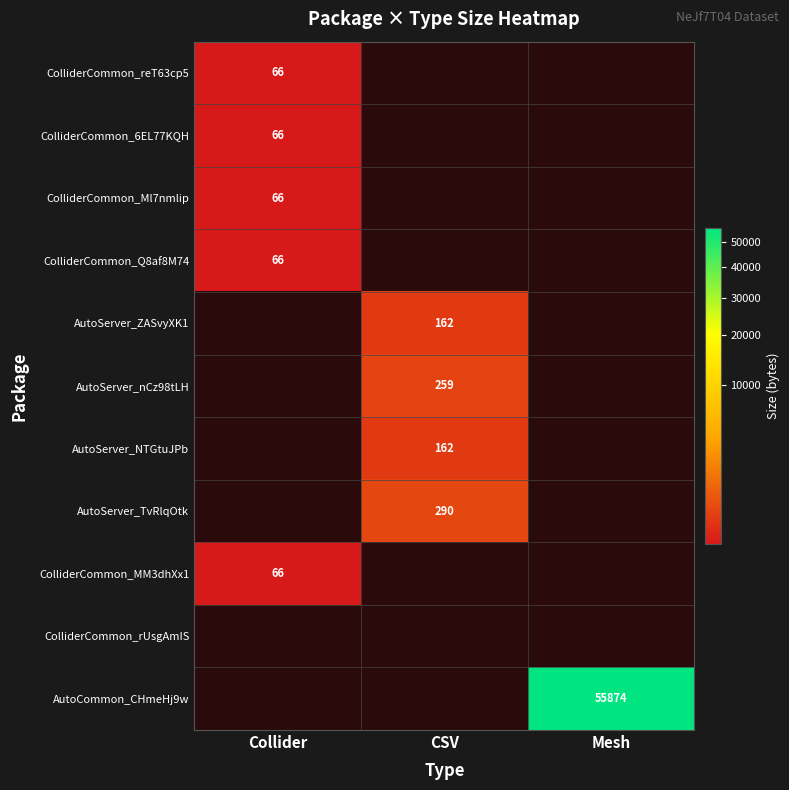

The ColliderCommon_reT63cp5 series shows 108 at Collider. True or false?

False